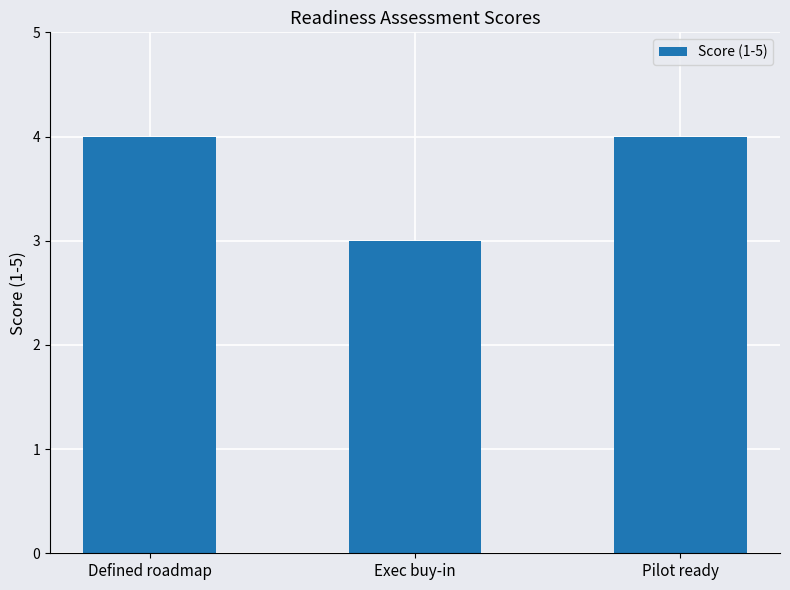

True or false: the data shows 3 at Pilot ready.

False